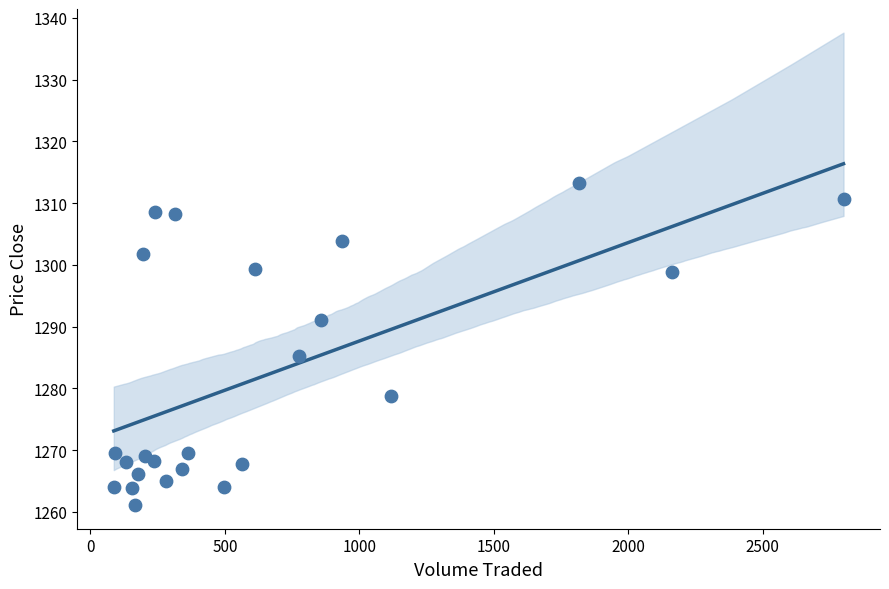

What Y value in the scatter plot is closest to 1287?

1285.3